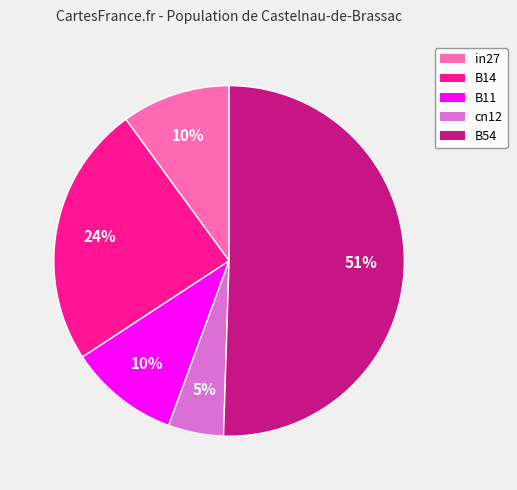

To the nearest percent, what is the combined percentage of cn12 and B54?

56%